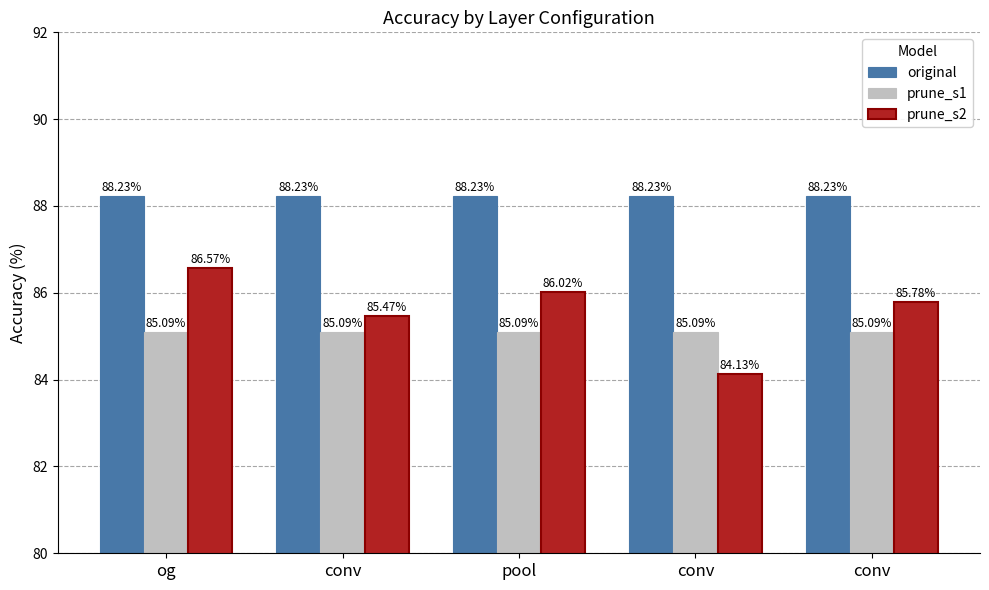

What are all the series names shown in the legend?

original, prune_s1, prune_s2